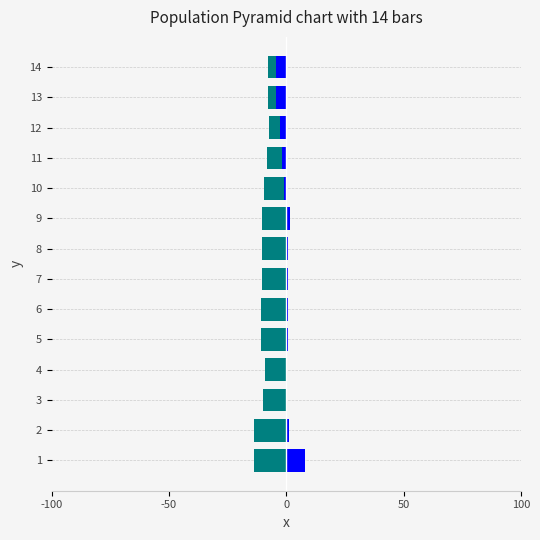

How many series are shown in this chart?

2